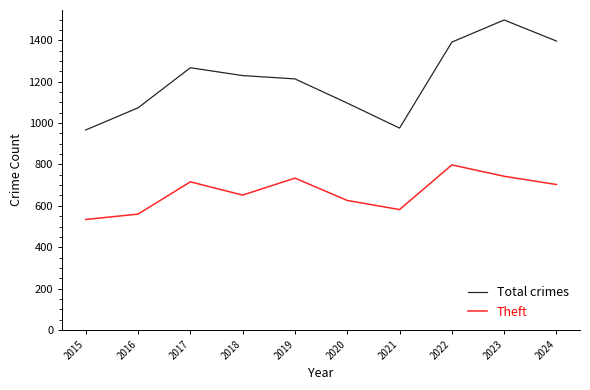

True or false: Theft has more than 1 interior local peaks.

True